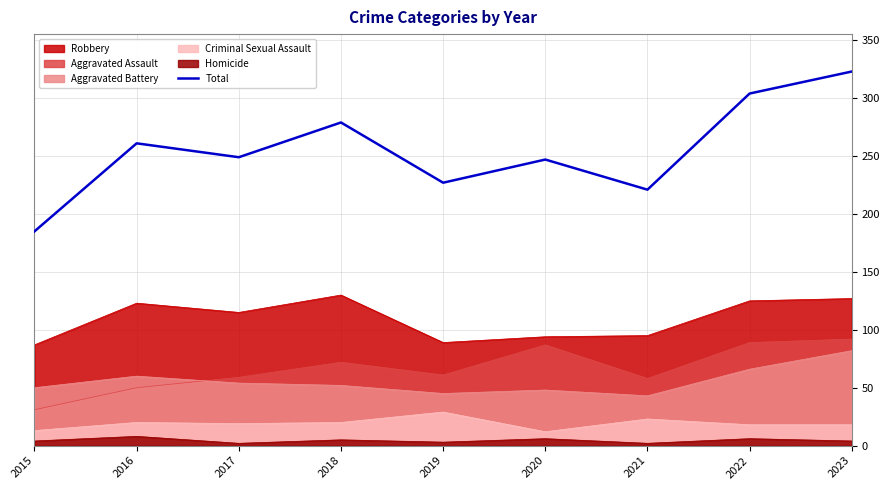

Reading left to right, extract all data points from this chart.

2015=185	2016=261	2017=249	2018=279	2019=227	2020=247	2021=221	2022=304	2023=323